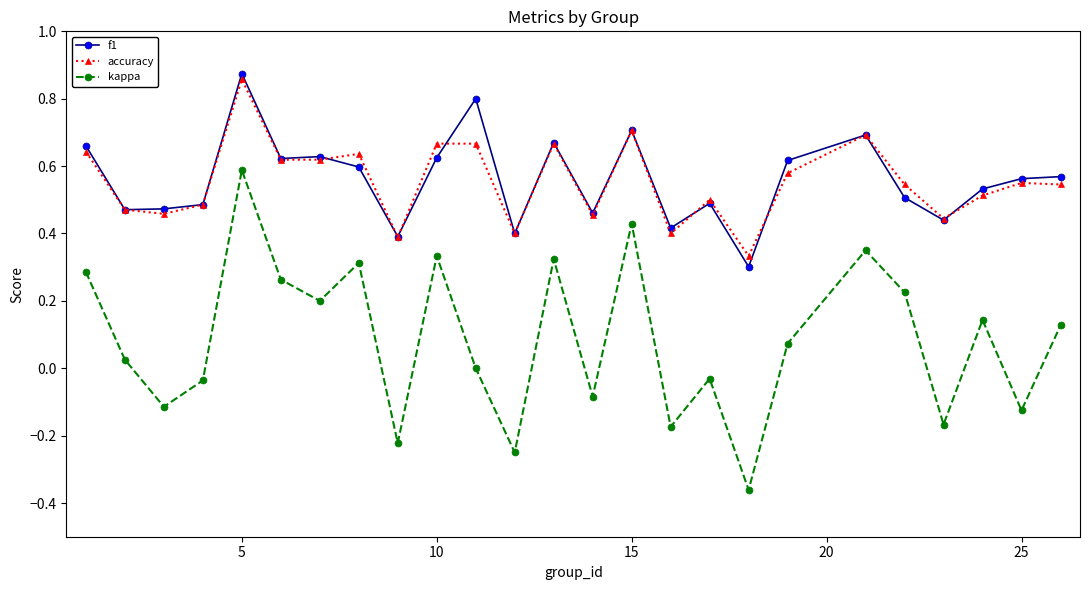

True or false: f1 and kappa intersect in this chart.

False